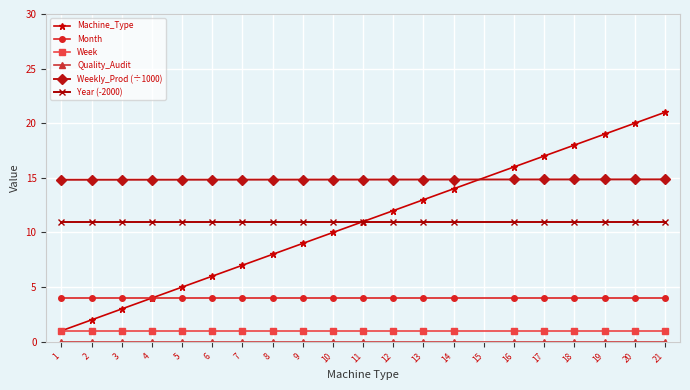

What is the spread (max minus min) of values at 16?

16.0